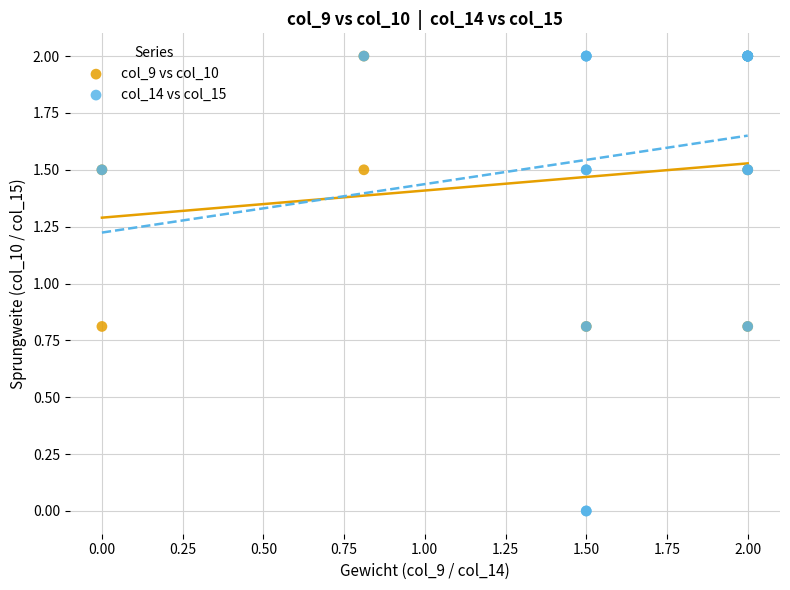

Which series reaches the minimum Y coordinate?

col_14 vs col_15